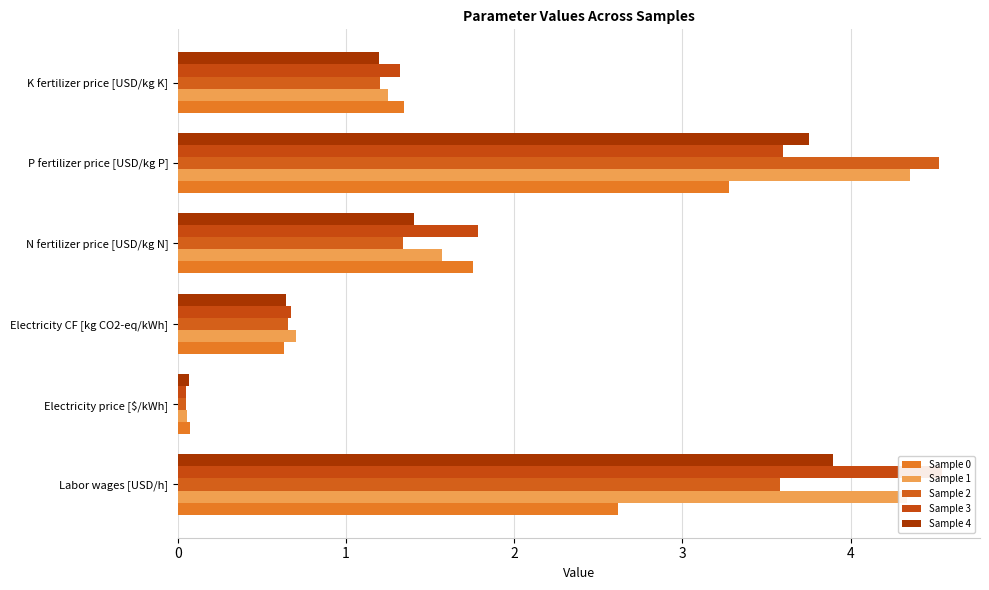

What is the difference between the maximum and minimum values in the Sample 2 series?

4.5